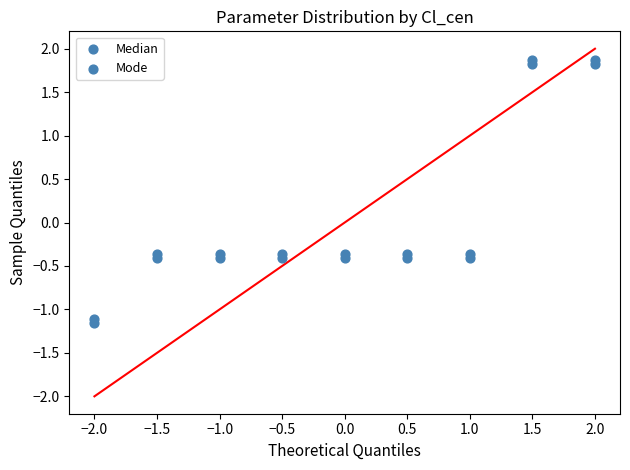

How many data points are displayed?

18